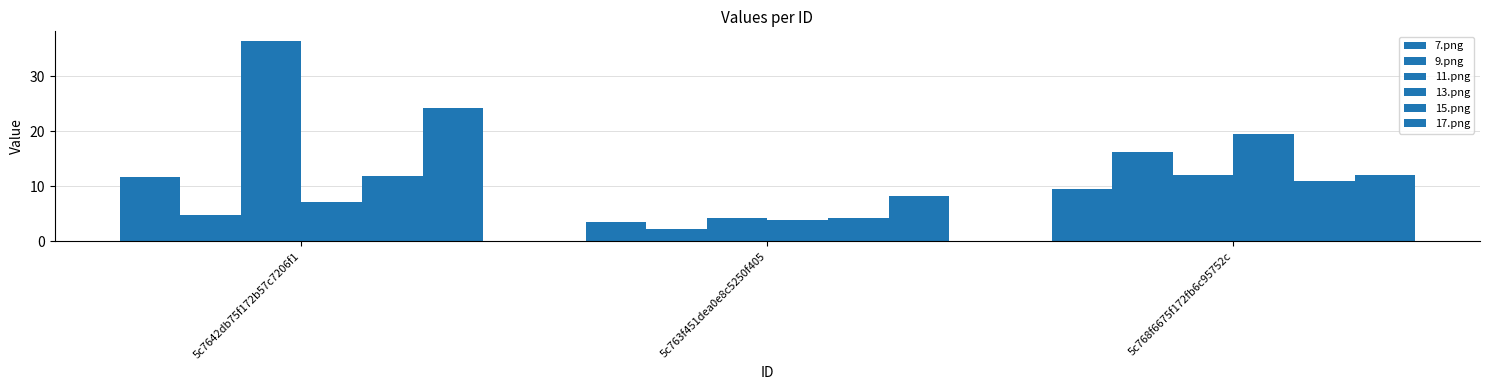

What is the value of the 7.png bar at the 2nd from the left?

3.5